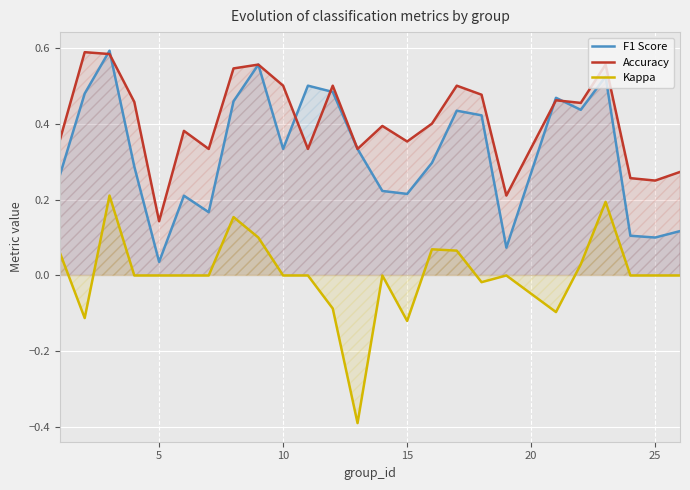

True or false: Accuracy and F1 Score cross at least once.

True